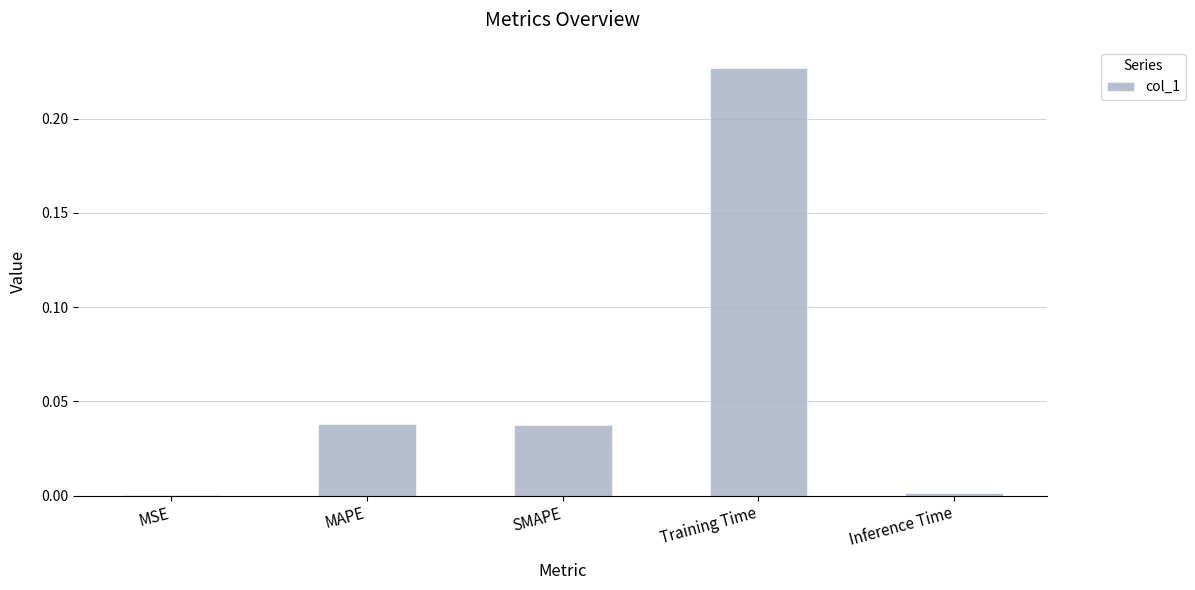

Which category has the highest value across all series?

Training Time